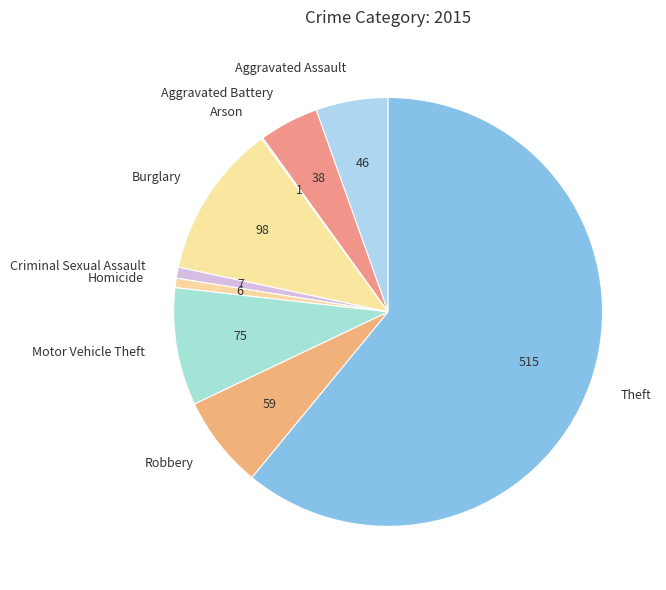

Is there any slice that represents more than half of the pie?

Yes